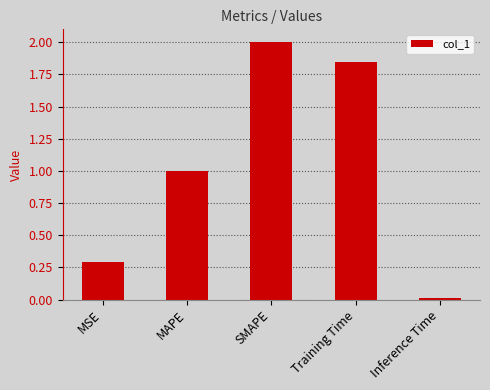

Between MSE and Training Time, which is larger?

Training Time